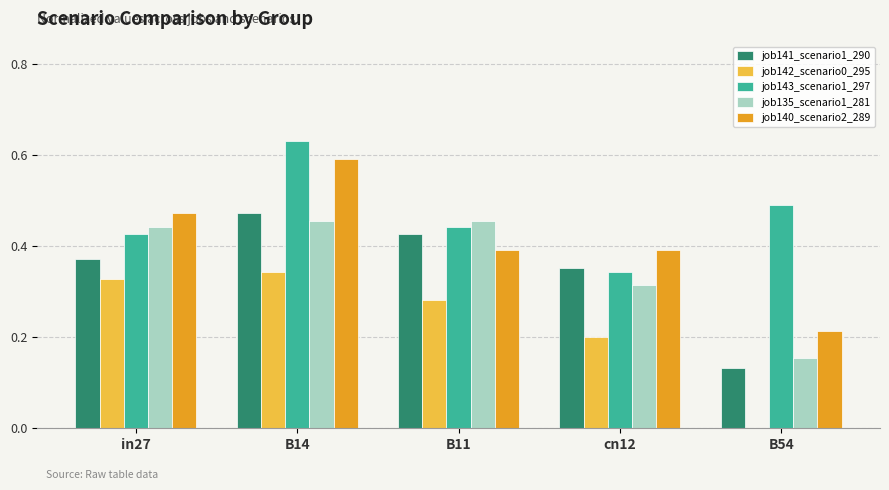

Between B11 and B54, which series saw the biggest shift?

job135_scenario1_281